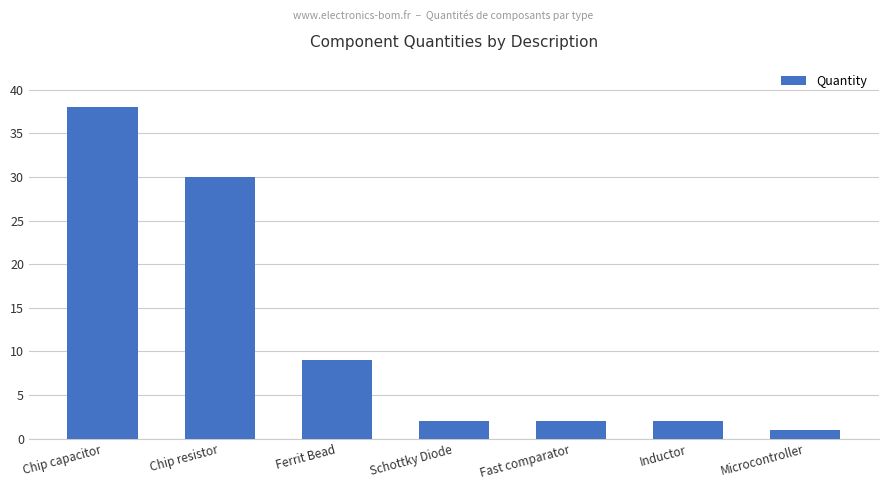

Approximately how many times larger is the value at Ferrit Bead compared to Chip capacitor?

0.2